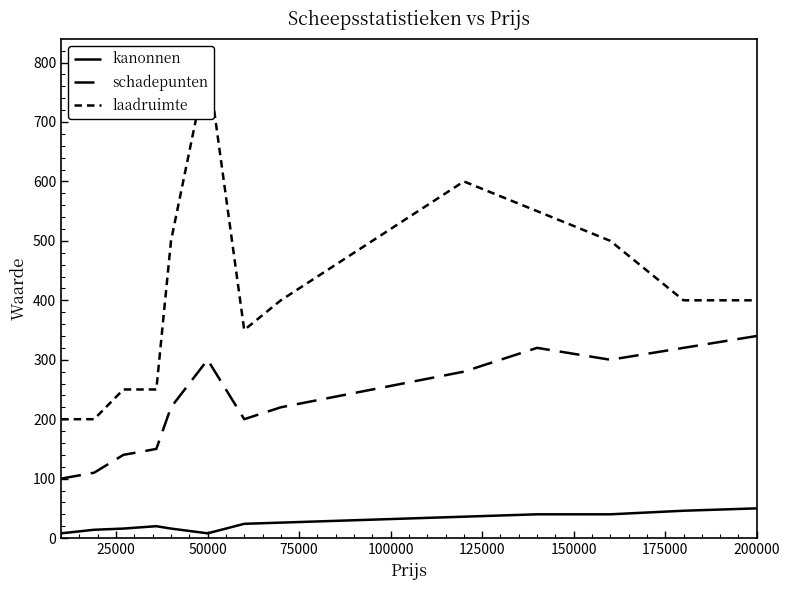

What are all the series names shown in the legend?

kanonnen, schadepunten, laadruimte